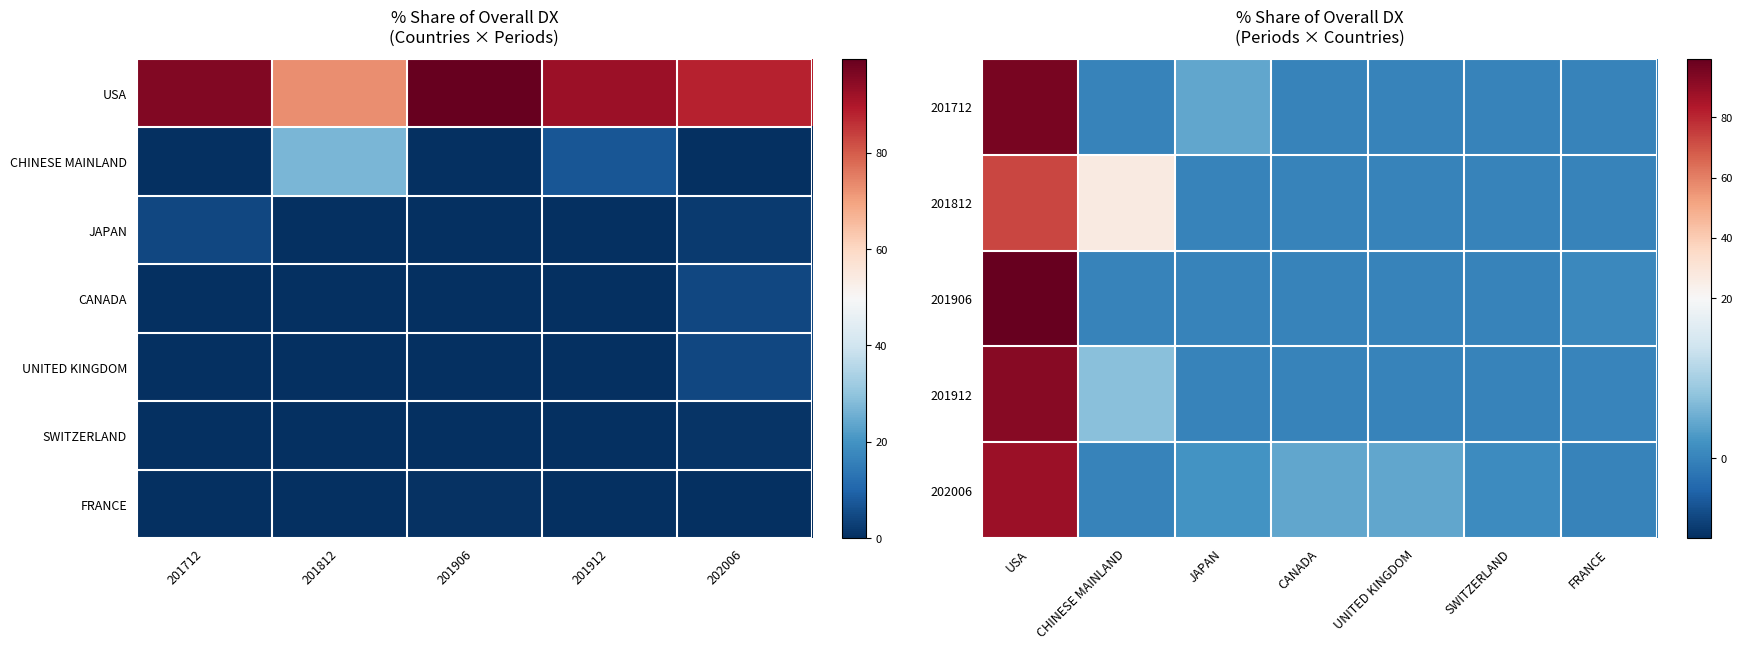

What is the sum of all UNITED KINGDOM values?

4.3